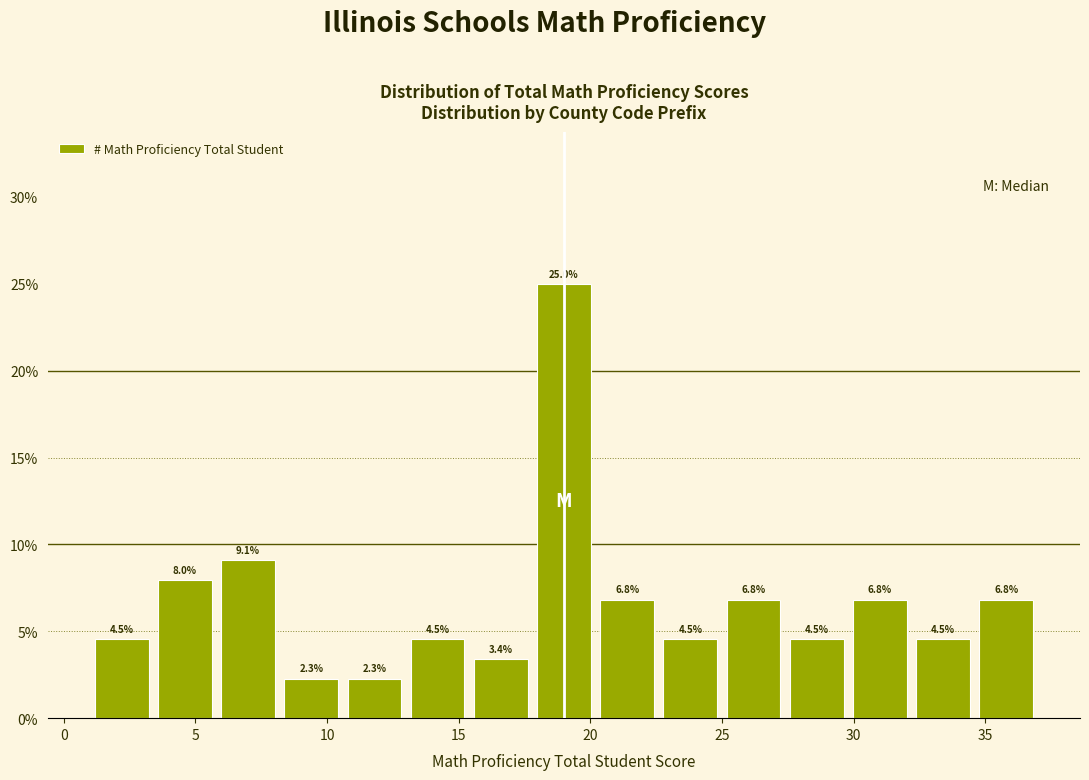

Which range on the x-axis has the tallest bar?

17.8 to 20.2